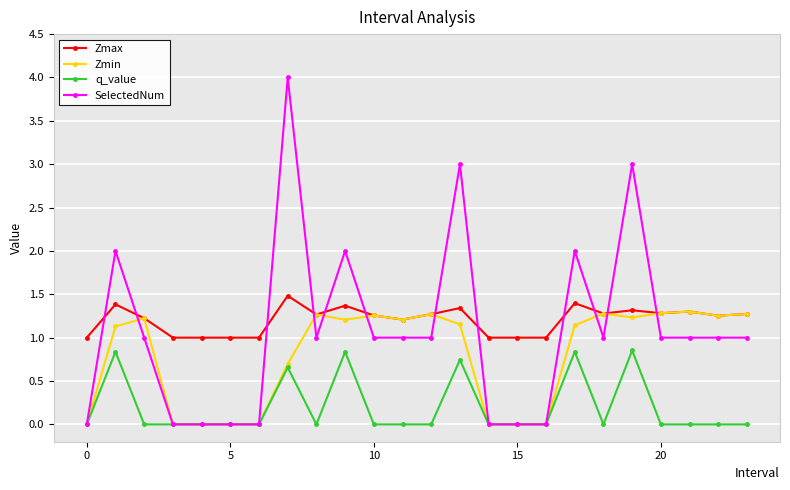

How many q_value values are between 0 and 1?

24